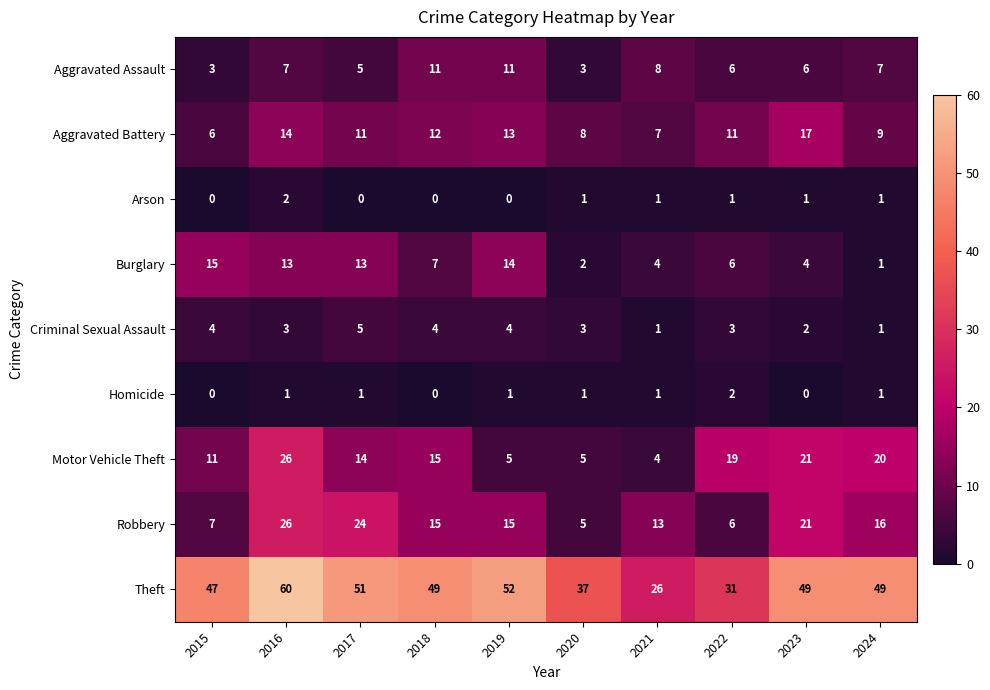

Is it true that Arson equals 1 at 2023?

True